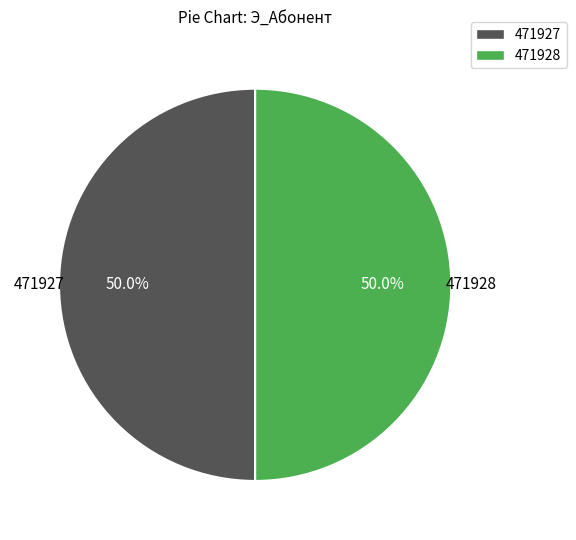

Is the sum of 471928 and 471927 greater than half?

Yes